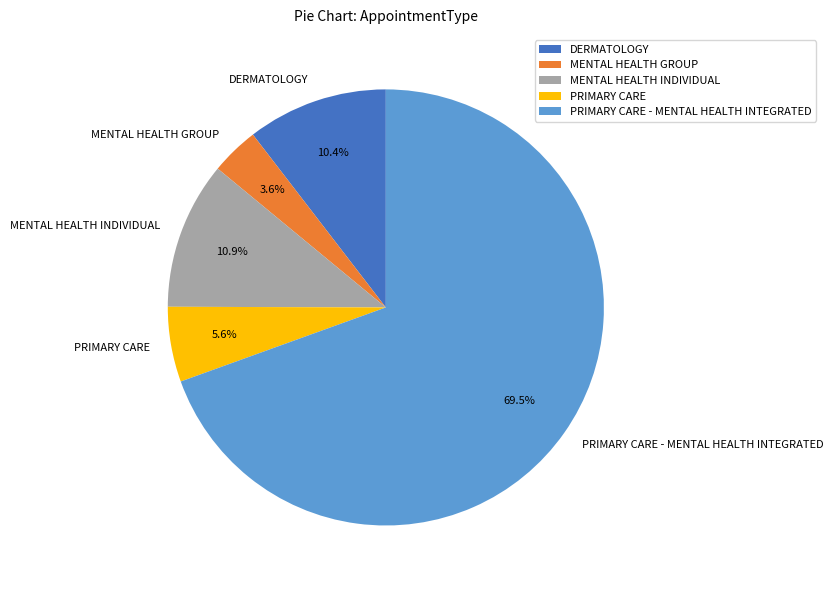

To the nearest percent, what is the difference between the PRIMARY CARE - MENTAL HEALTH INTEGRATED and MENTAL HEALTH GROUP slice percentages?

66%